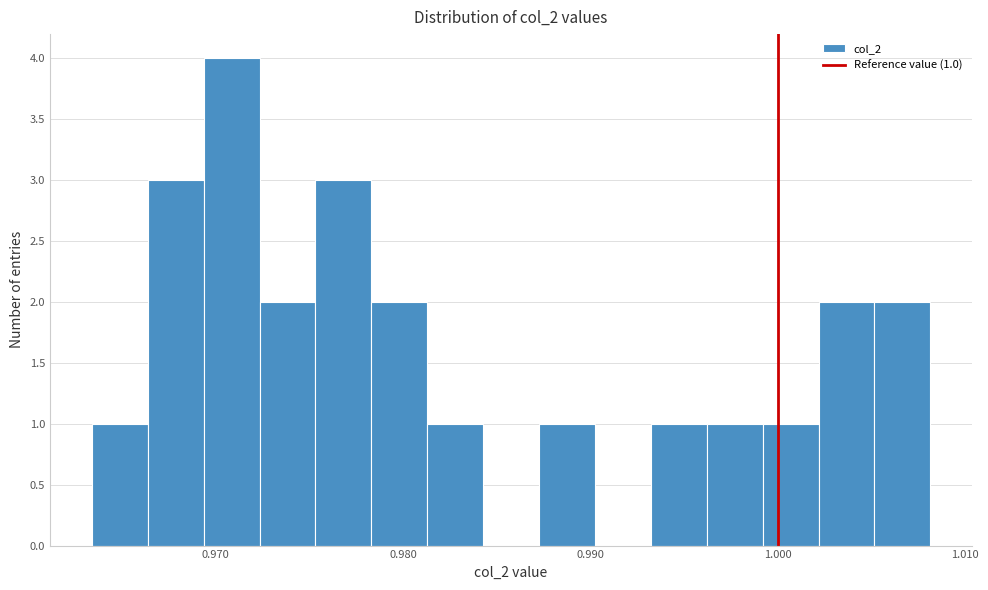

Read against the x-axis, roughly where is the centre of the tallest bar?

0.971